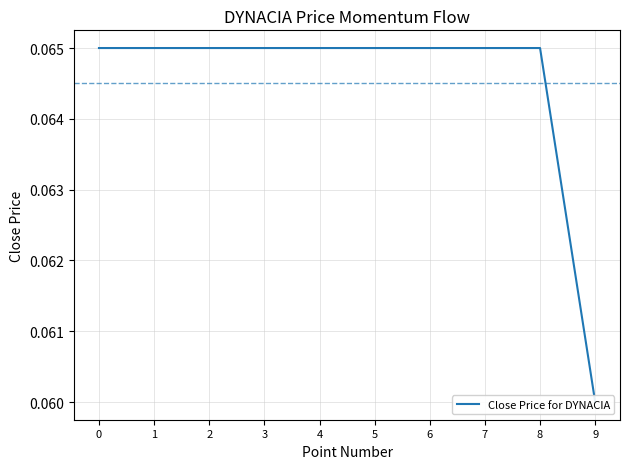

Is it true that the value at 7 is 0.1?

False